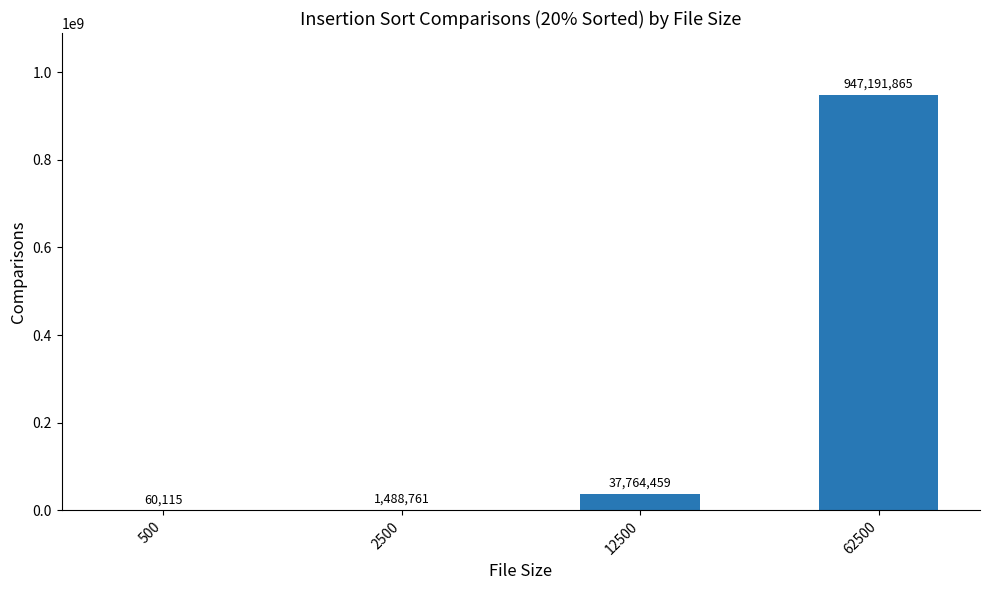

What is the average value?

246626300.0